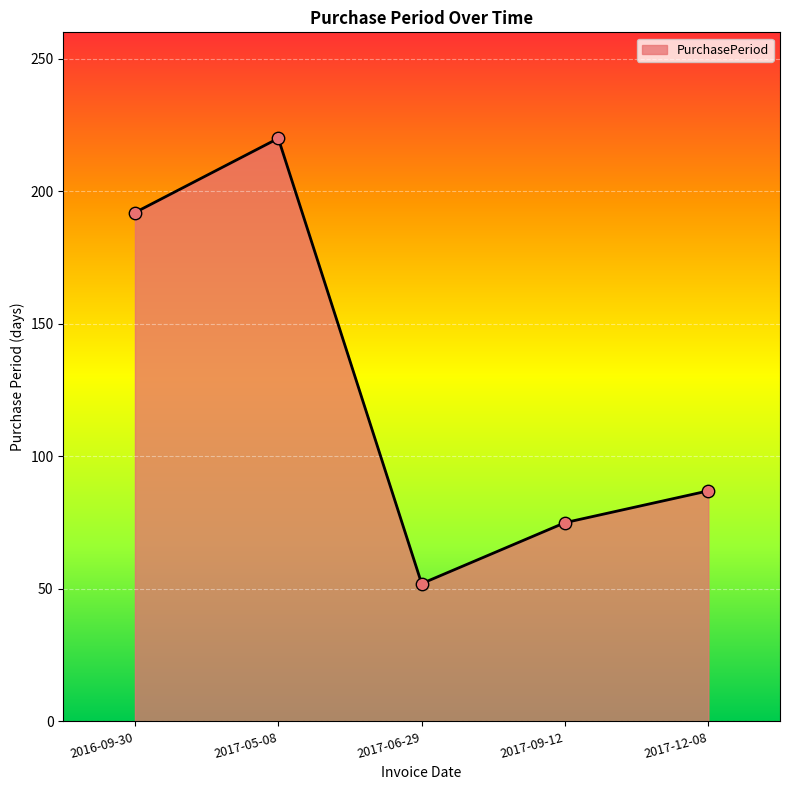

Approximately how many times larger is the value at 2016-09-30 compared to 2017-09-12?

2.6